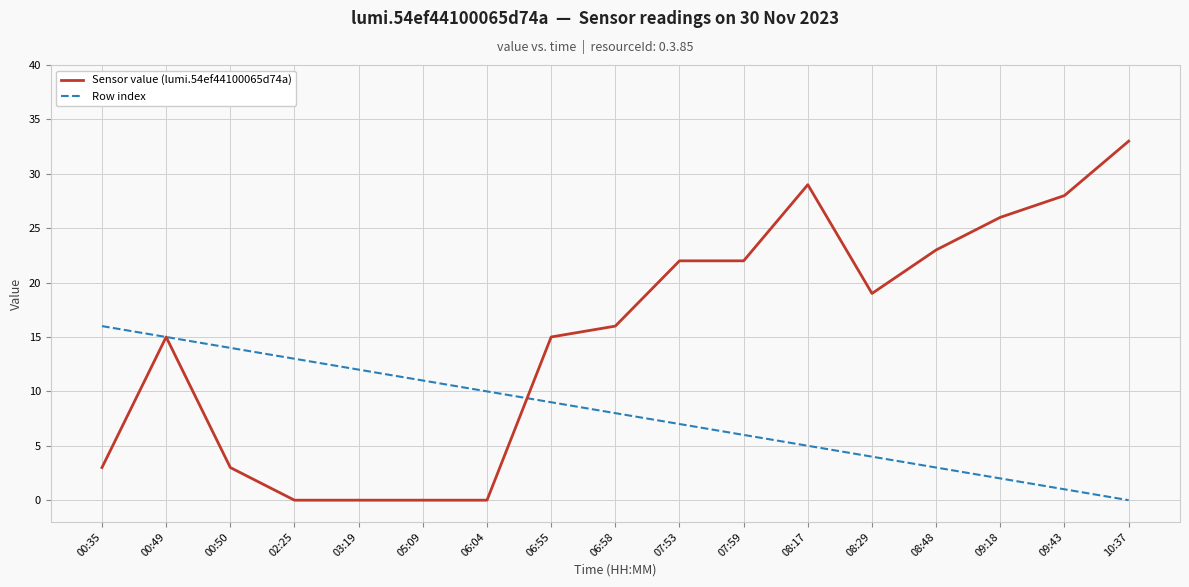

True or false: Sensor value (lumi.54ef44100065d74a) has a value of 15 at 06:55.

True